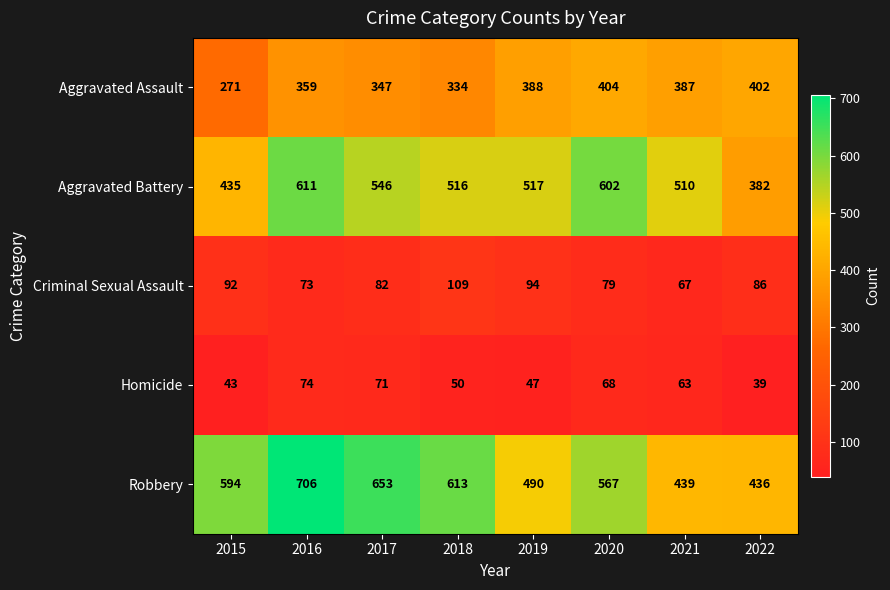

Which series has the largest total across all categories?

Robbery